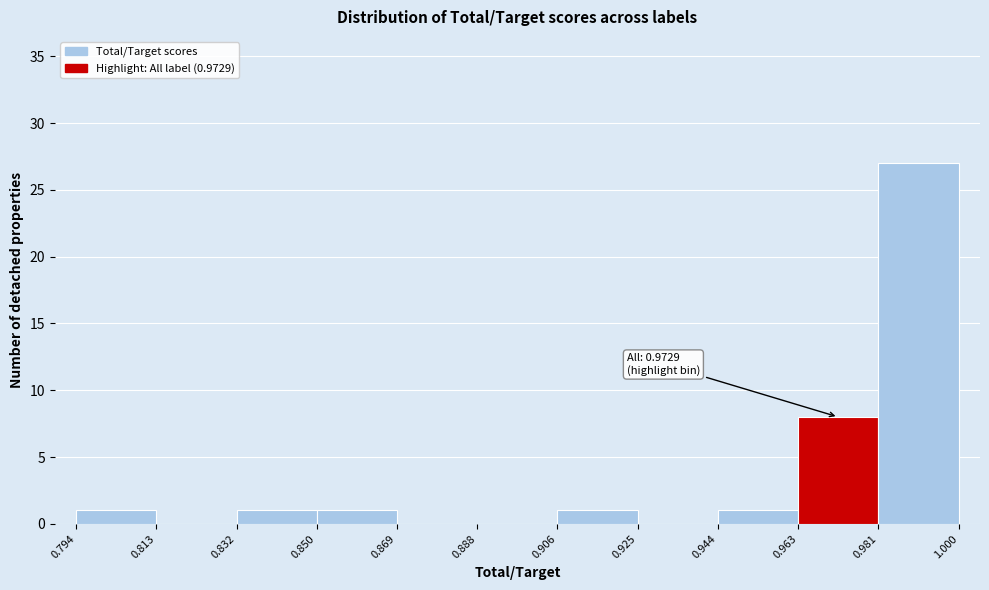

Which range on the x-axis has the tallest bar?

0.981 to 1.000